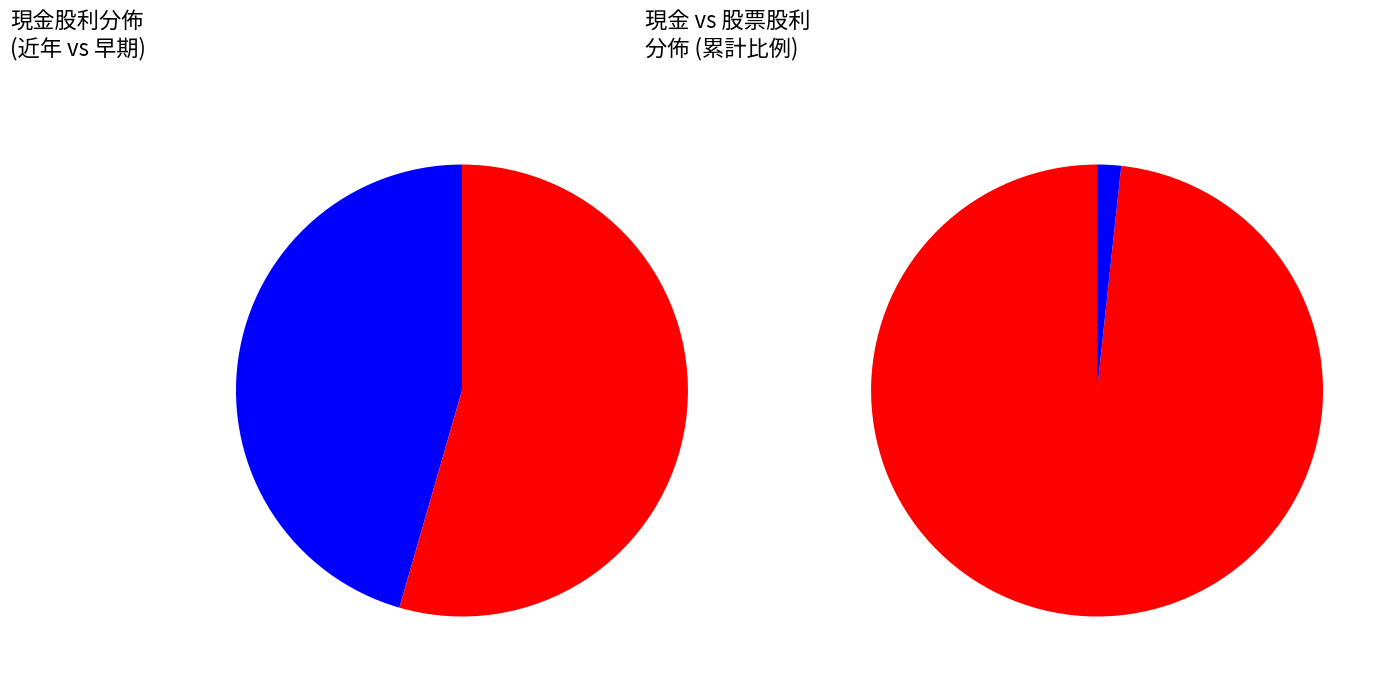

Combined, do 2017 and 2018 account for over 50%?

No